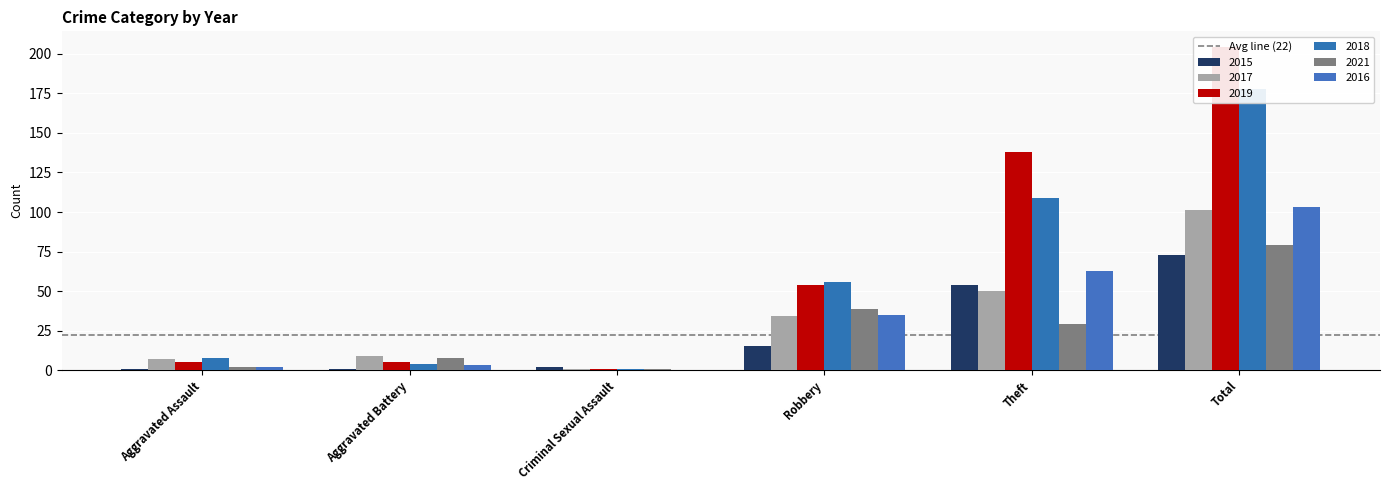

What is the sum of all 2021 values?

158